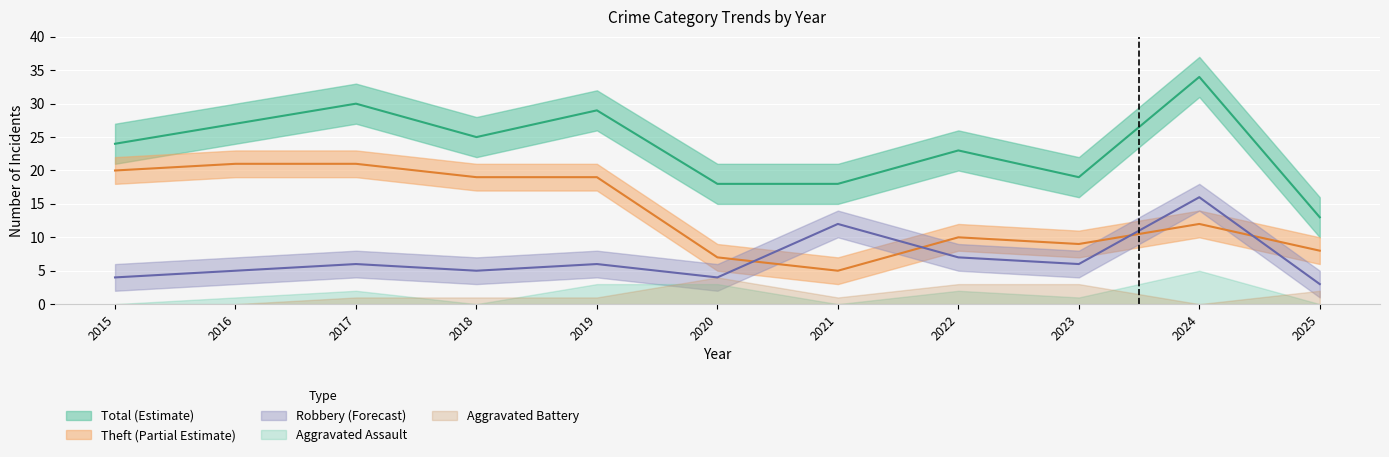

True or false: Theft and Total cross at least once.

False